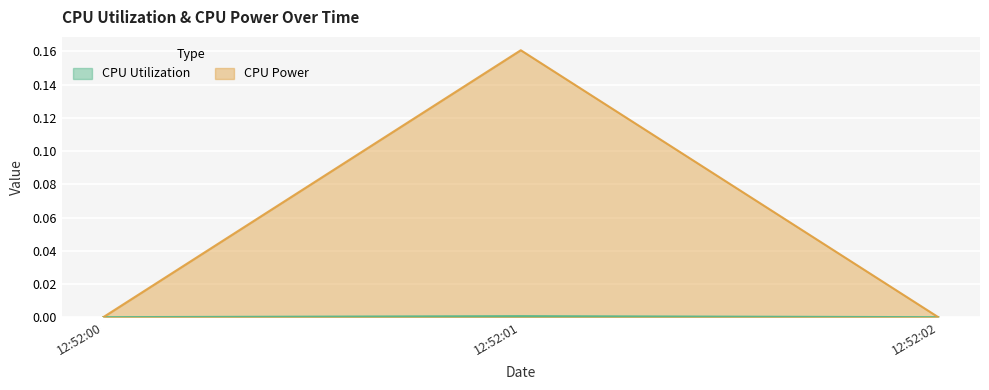

Which series has the widest spread of values?

CPU Power